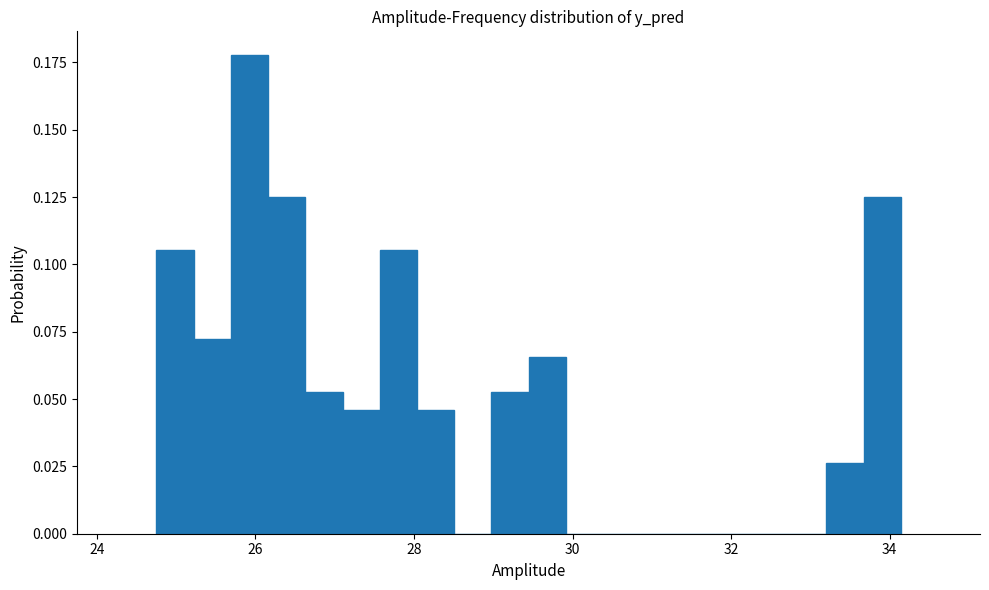

Read against the x-axis, roughly where is the centre of the tallest bar?

26.0